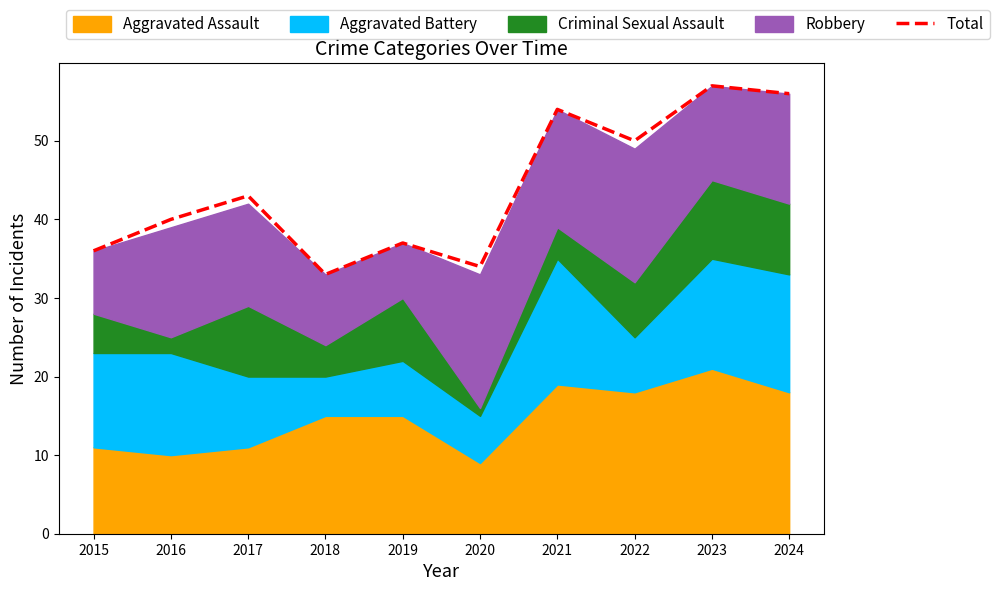

Which has a higher value, 2022 or 2024?

2024